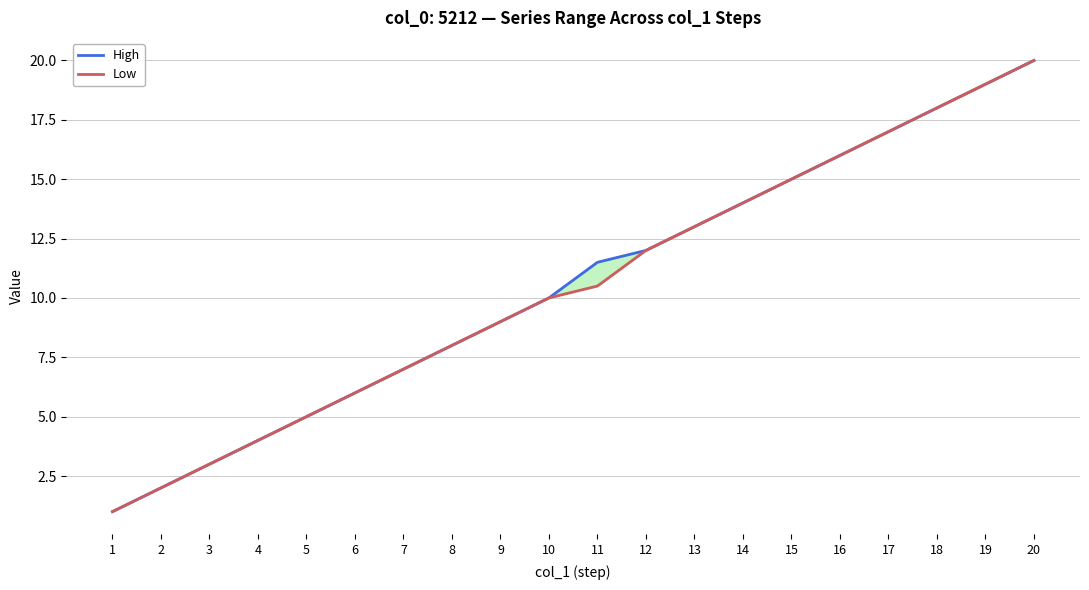

At which category is the sum across all series the highest?

20